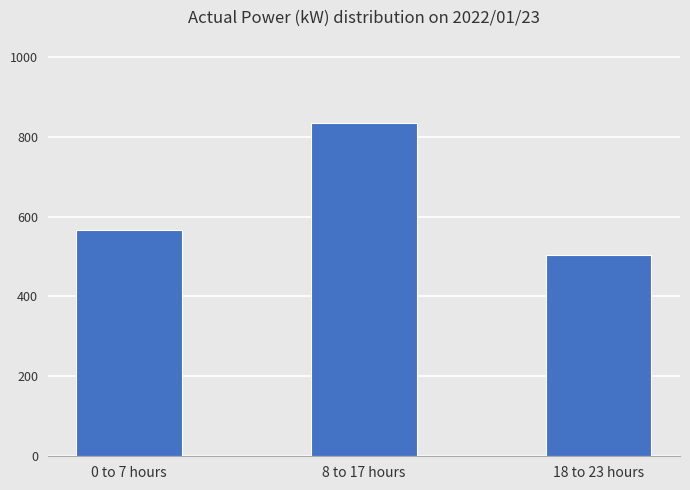

How many categories are shown in the chart?

3